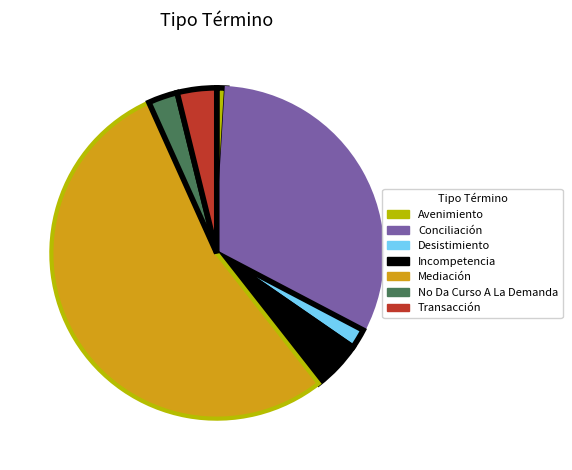

Which has a higher value, Desistimiento or Transacción?

Transacción